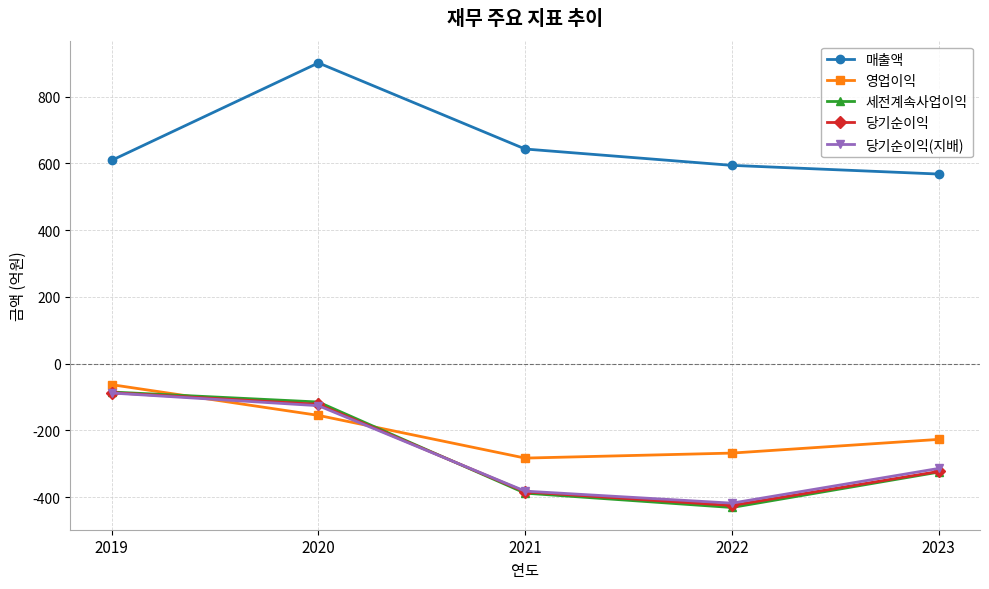

Is the value of 당기순이익 at 2019 greater than the value of 당기순이익(지배) at 2021?

Yes